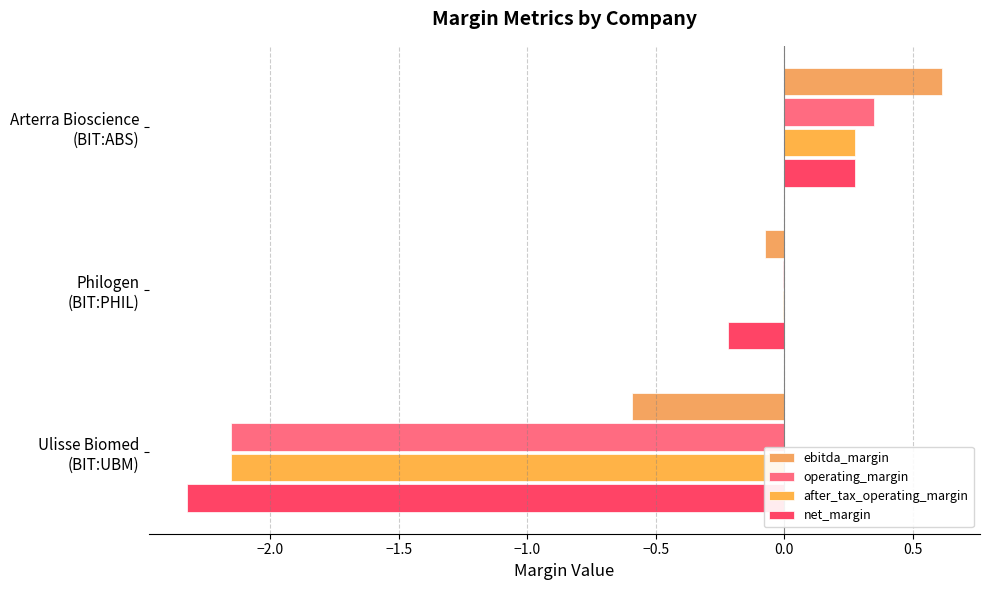

What is the difference between the second highest and minimum values in the ebitda_margin series?

0.5